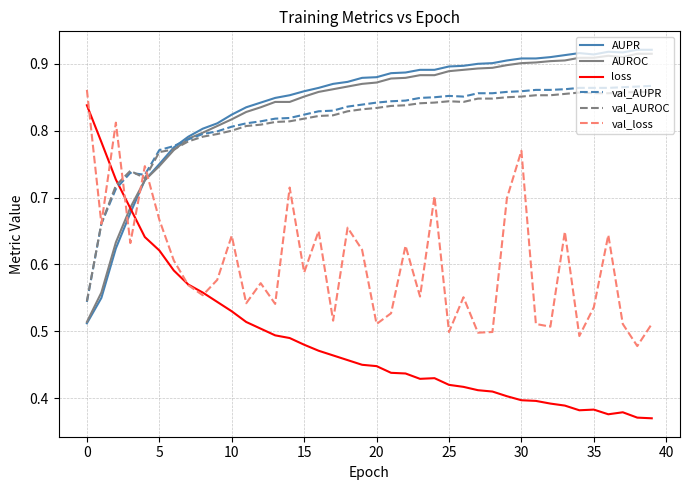

How many val_loss values are between 0 and 1?

40